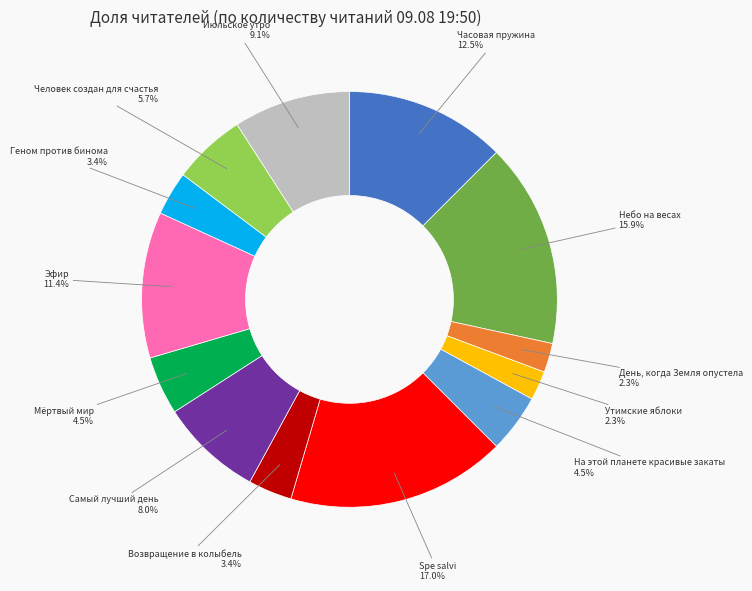

Is there a majority slice in this chart?

No